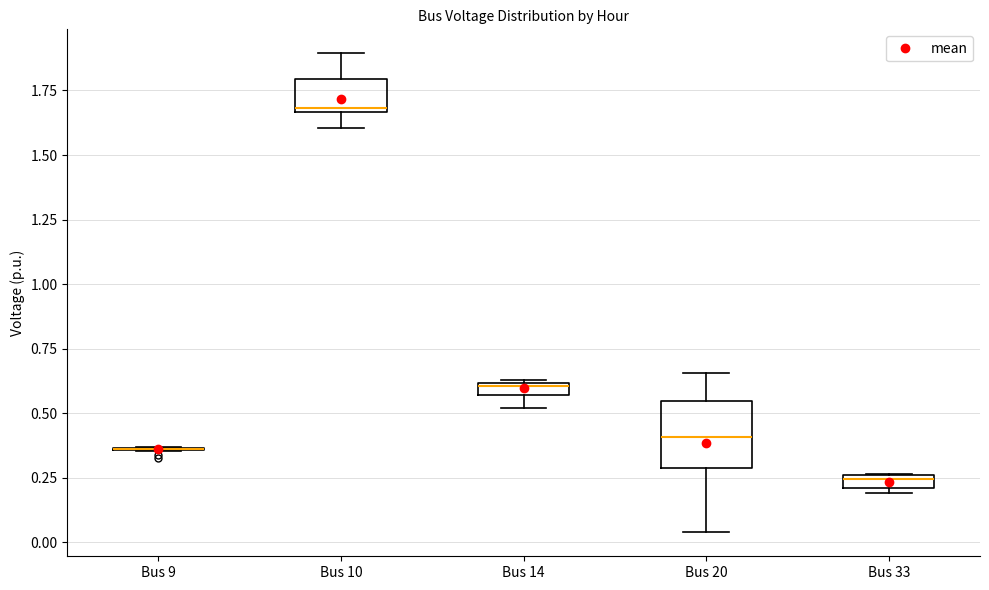

Comparing the boxes themselves (not the whiskers), which one is the tallest?

Bus 20